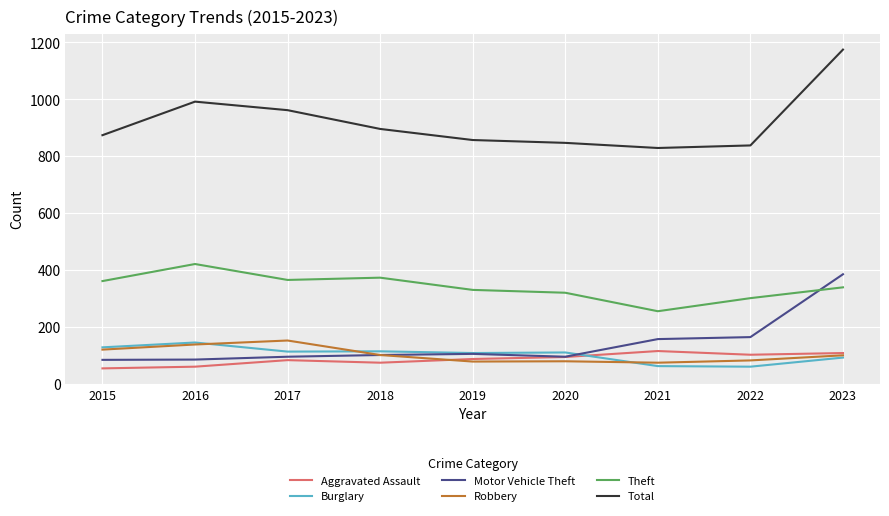

What is the difference between the highest and lowest values at 2018?

822